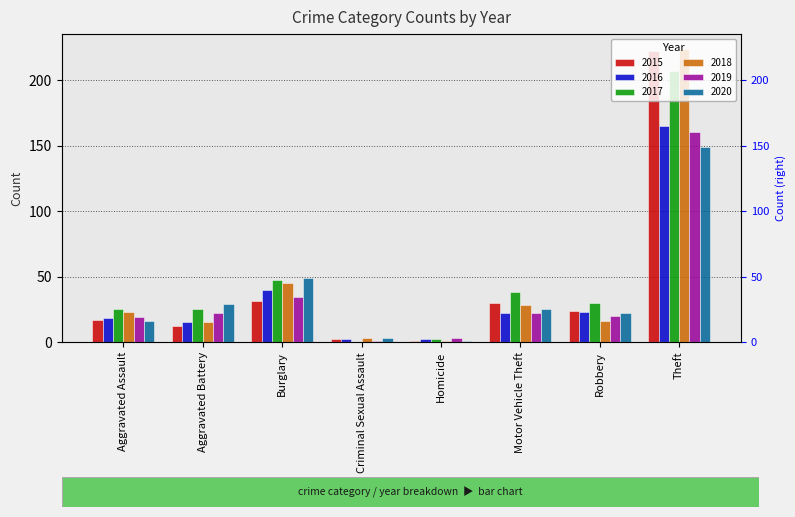

At which label does 2016 reach its peak?

Theft